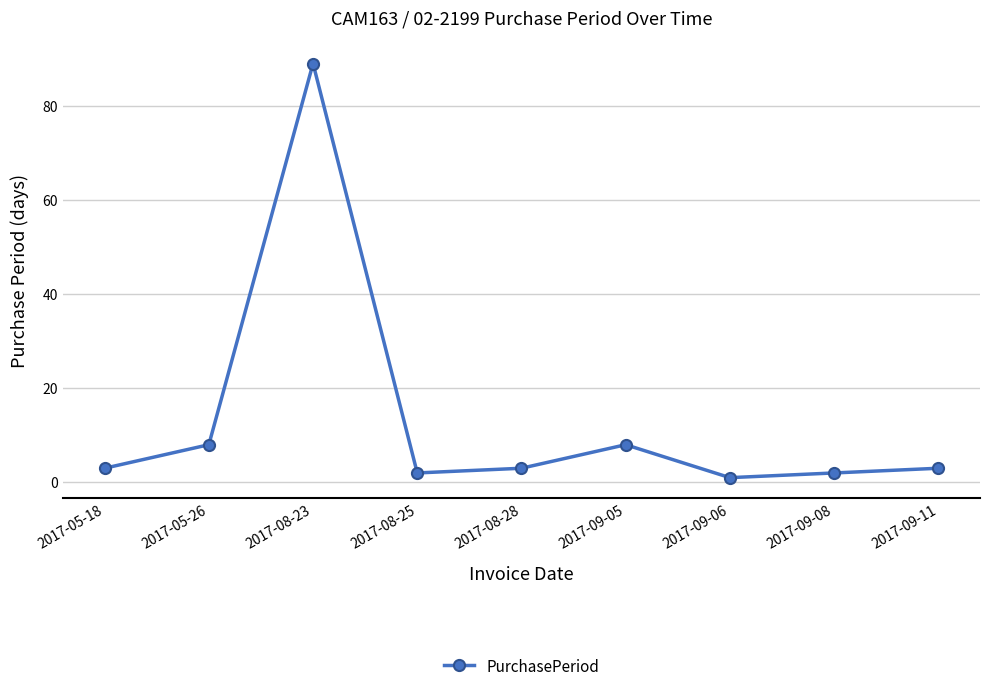

Count the number of categories in the chart.

9